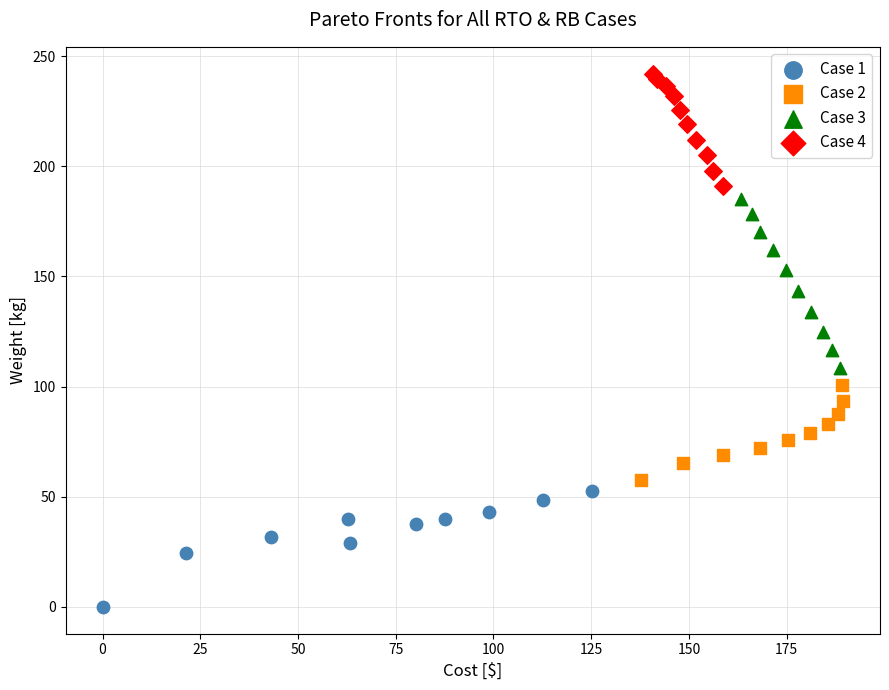

Which series contains the lowest Y value?

Case 1